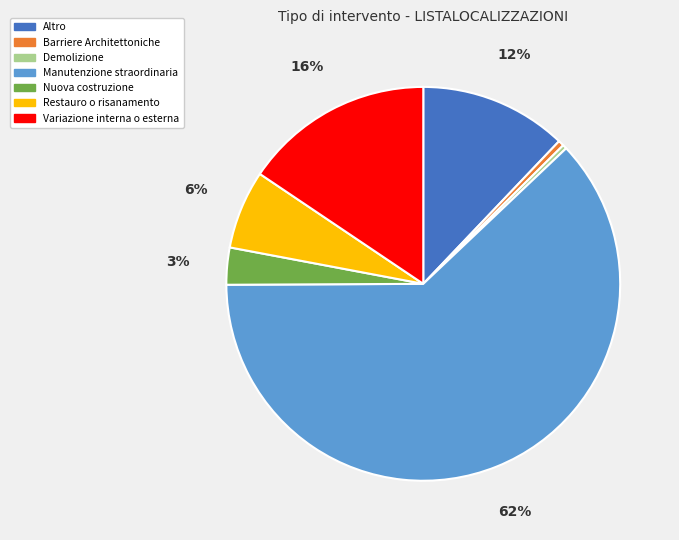

To the nearest percent, what is the average slice percentage?

14%